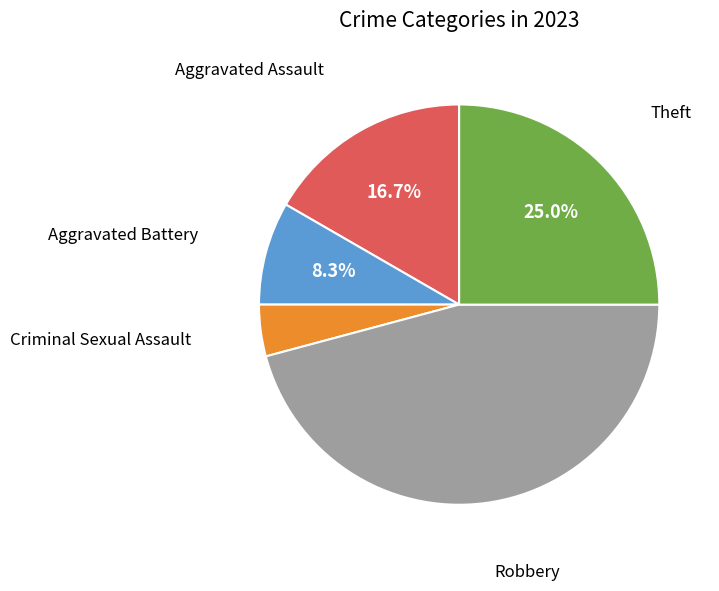

Is there a majority slice in this chart?

No